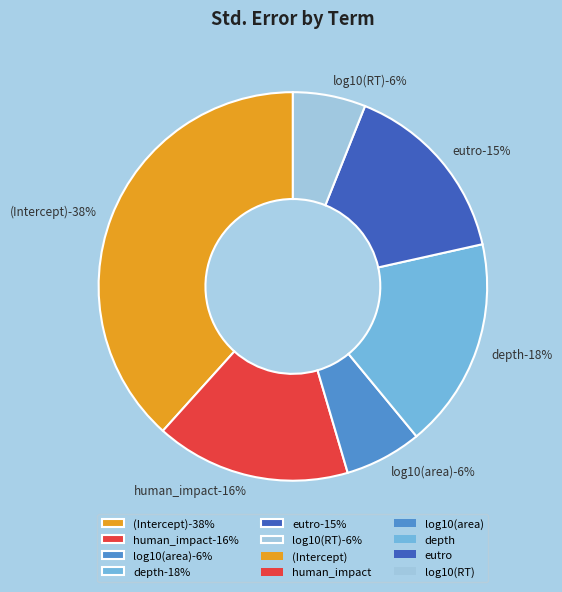

Is there any slice that represents more than half of the pie?

No